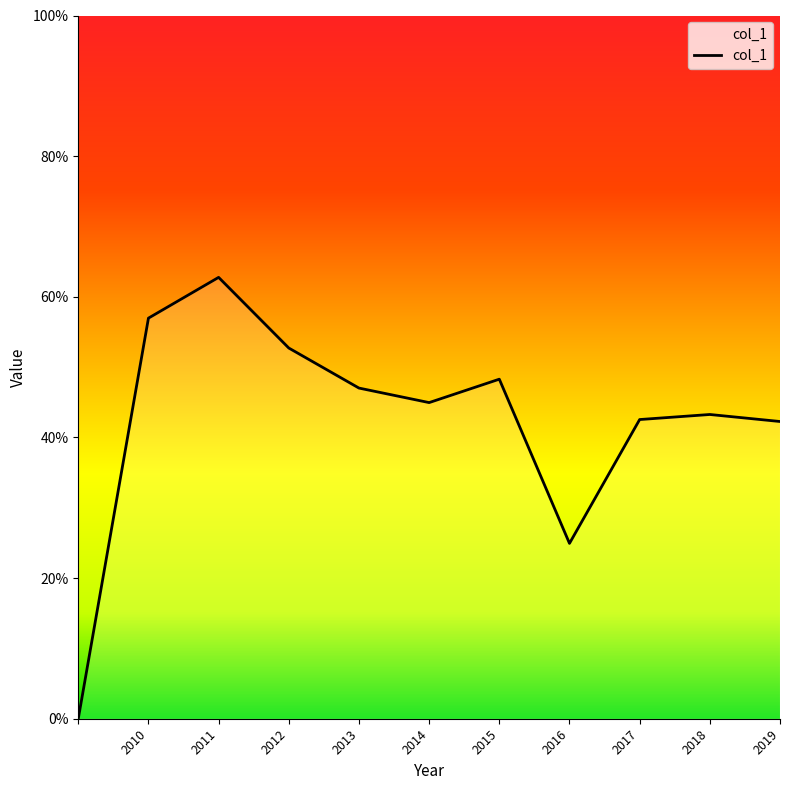

The chart shows a value of 1.1 at 2011. True or false?

False